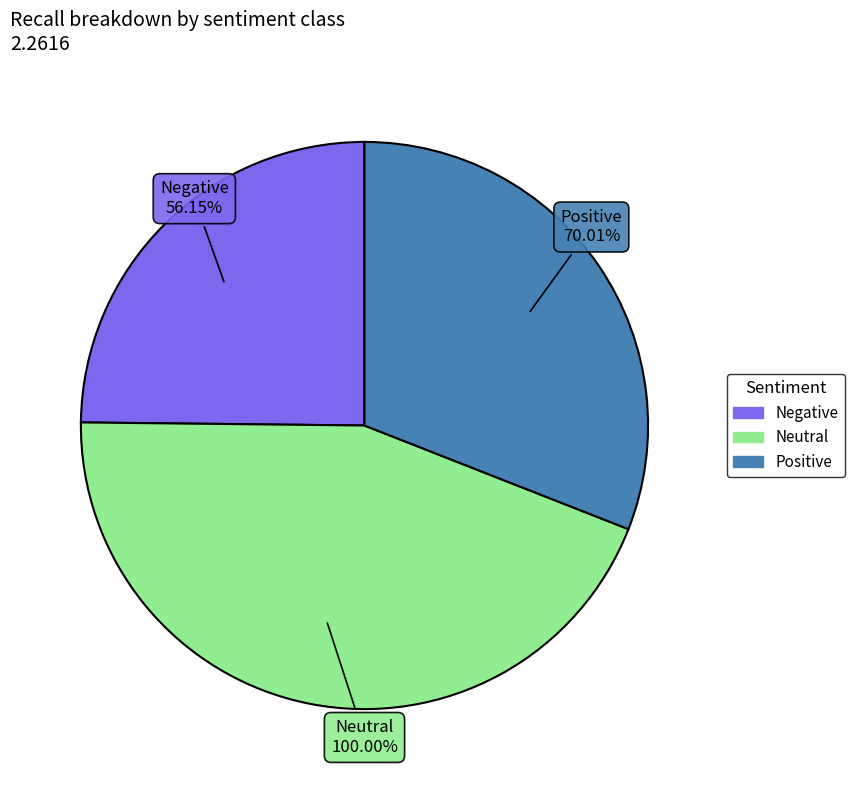

What is the largest slice in the pie chart?

Neutral